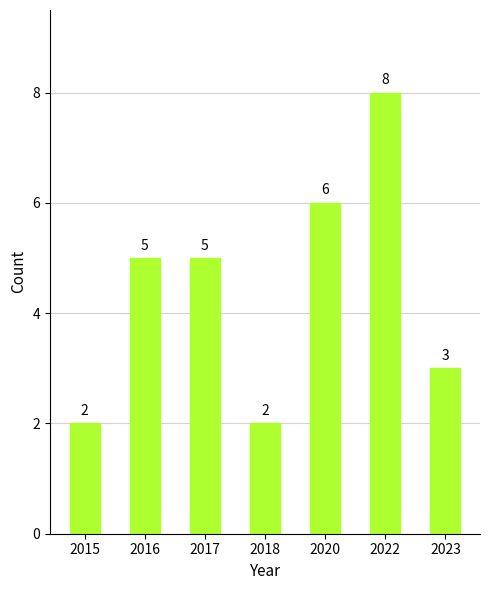

How many data points are less than 5?

3